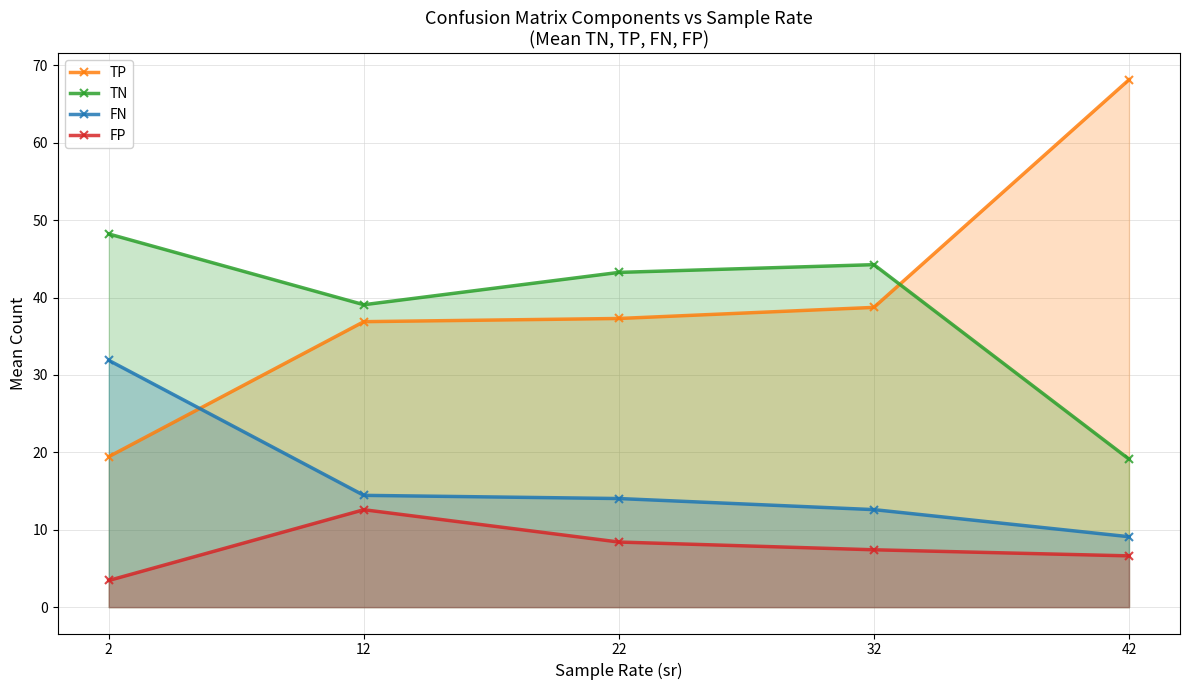

Which series has the widest spread of values?

TP